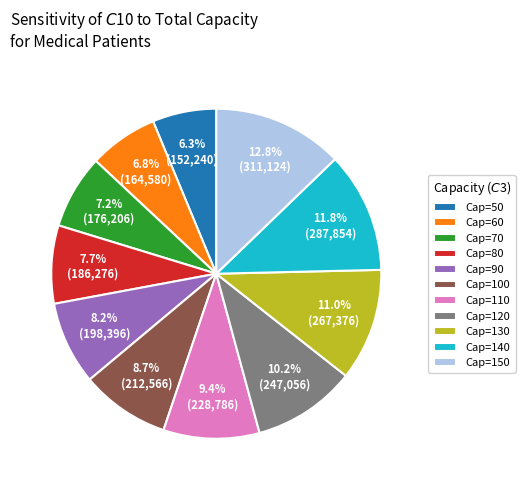

How many slices are in this pie chart?

11